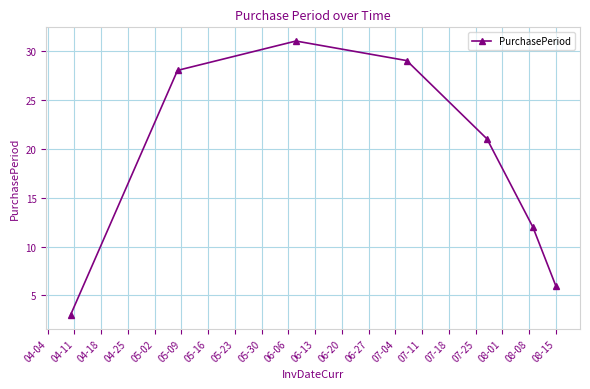

What is the maximum value shown in the chart?

31